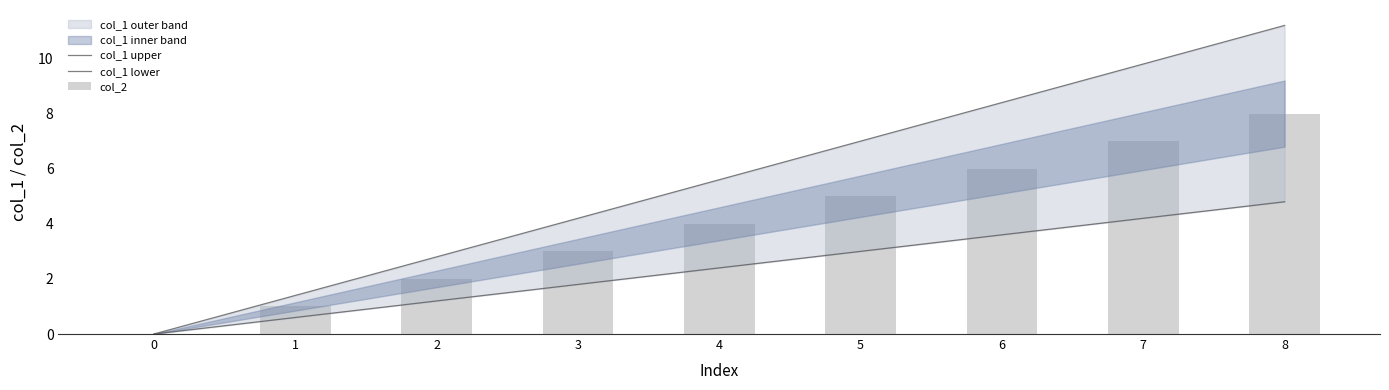

Between 7 and 3, which is larger?

7